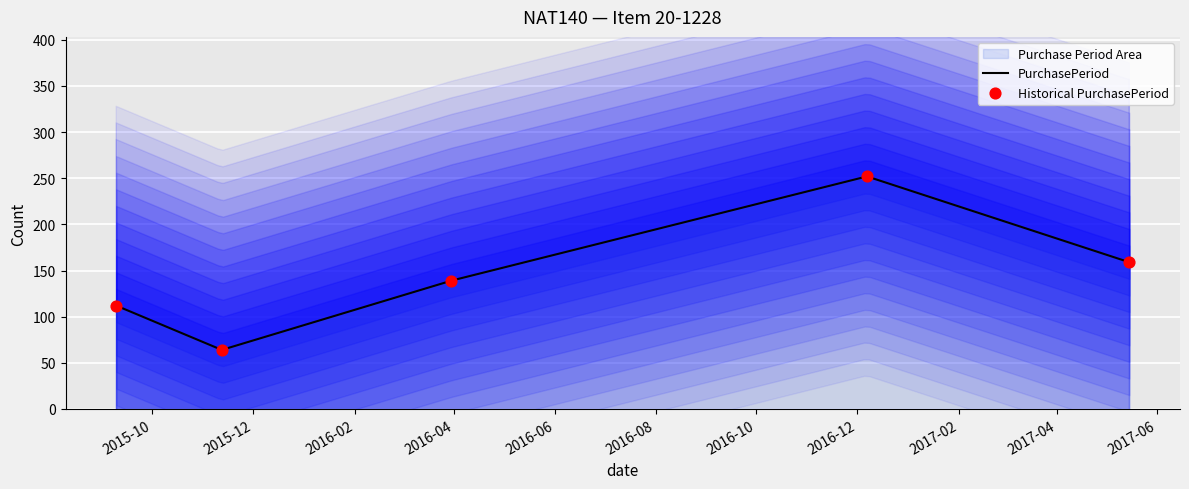

What is the ratio of the value at 2016-12-07 to the value at 2016-03-30?

1.8